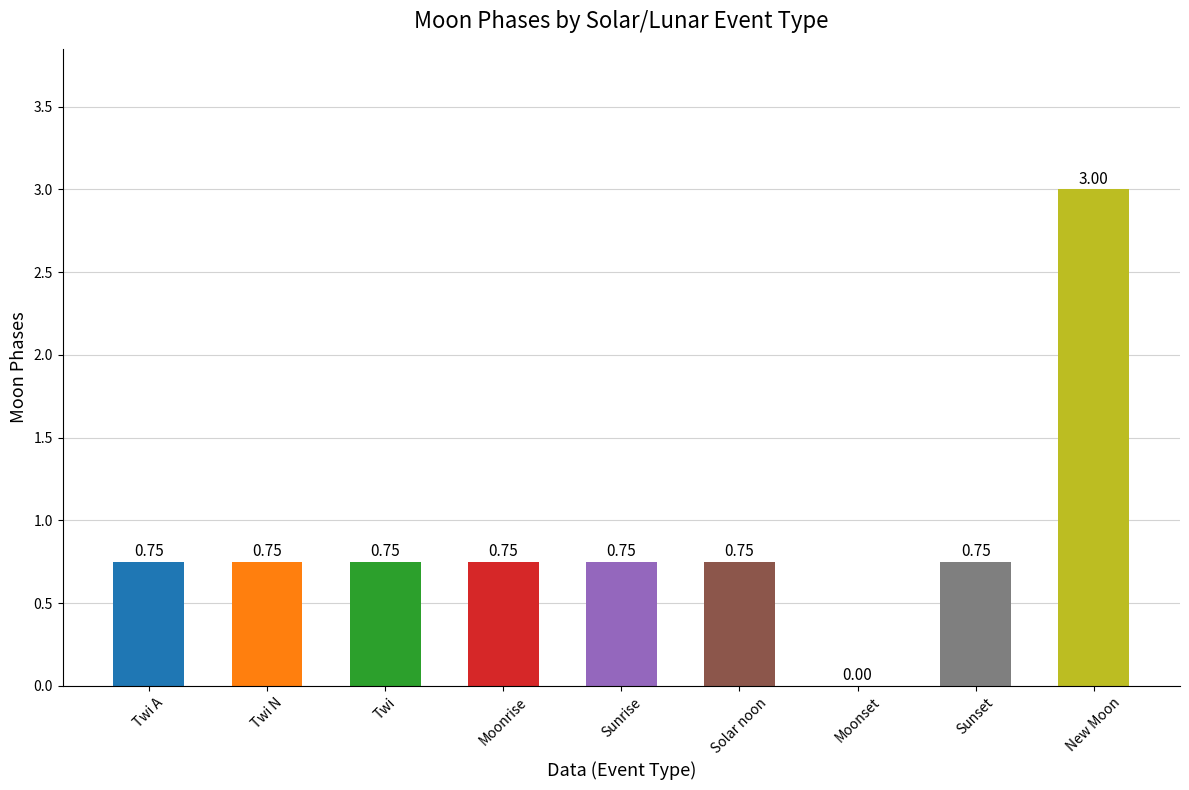

What is the greatest value displayed?

3.0